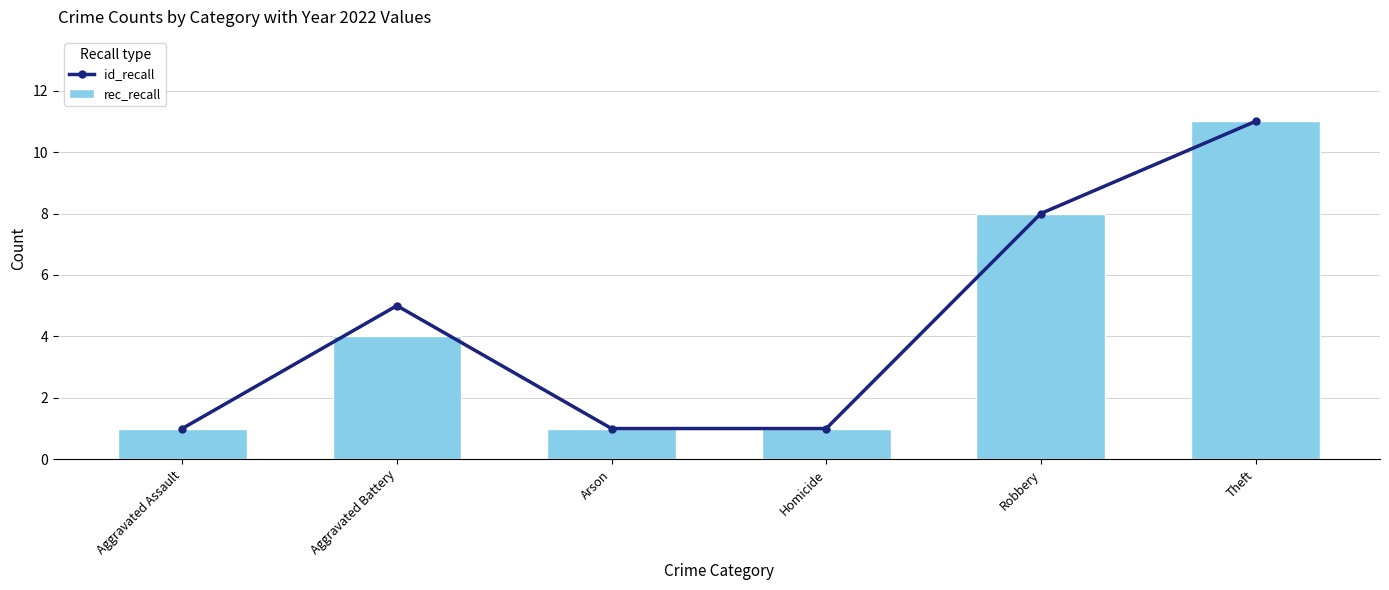

What is the label of the 6th bar from the left?

Theft